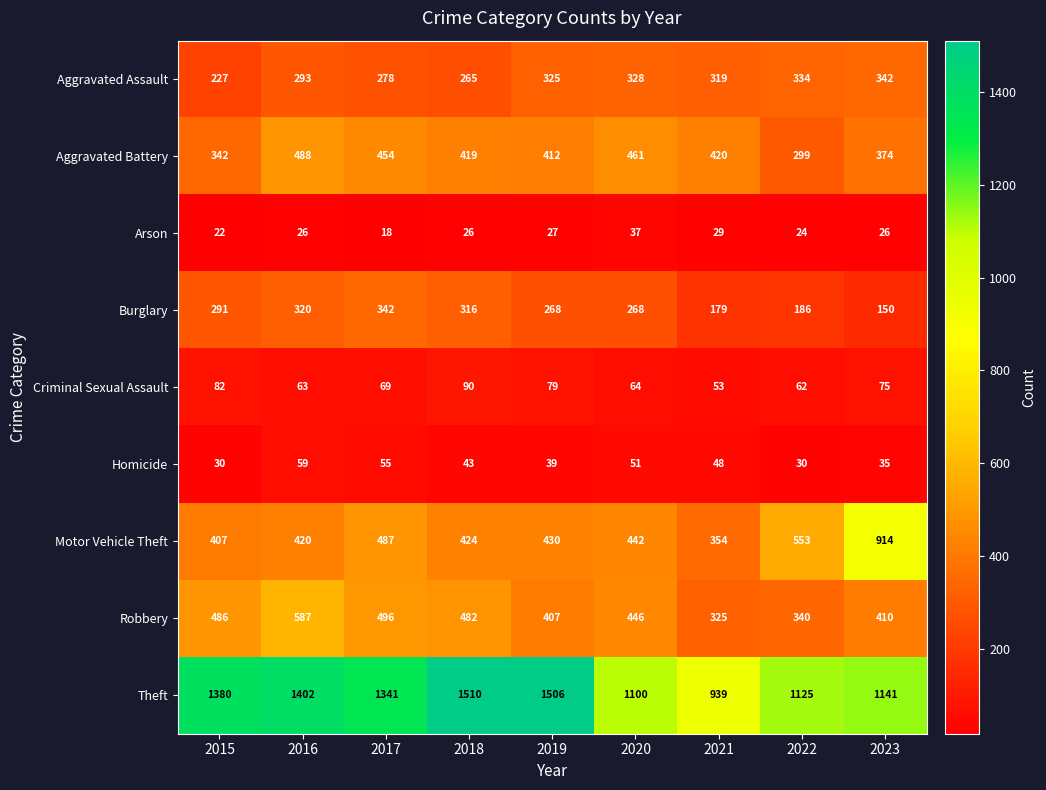

The value of Robbery at 2021 is 532. True or false?

False